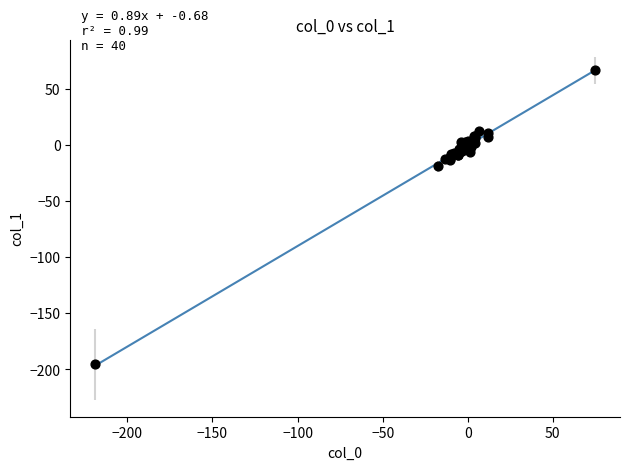

What Y value in the scatter plot is closest to -64?

-19.1